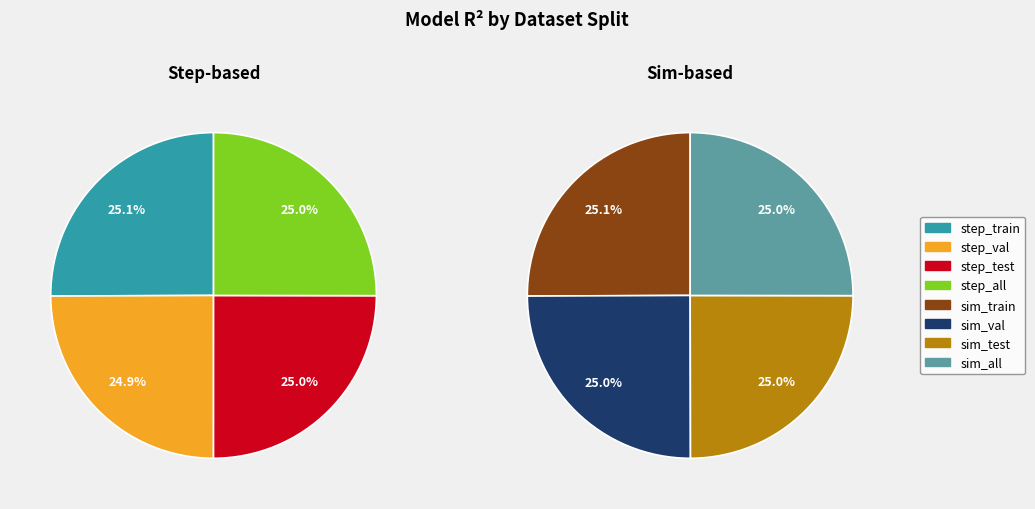

Rank the categories by value from highest to lowest.

sim_train, step_train, sim_all, step_all, step_test, sim_val, sim_test, step_val